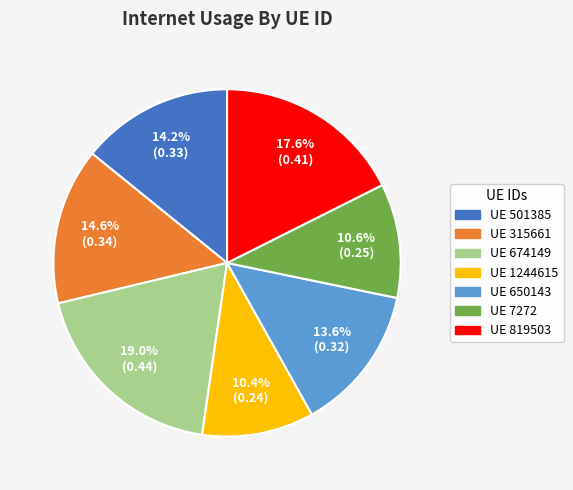

Is there any slice that represents more than half of the pie?

No